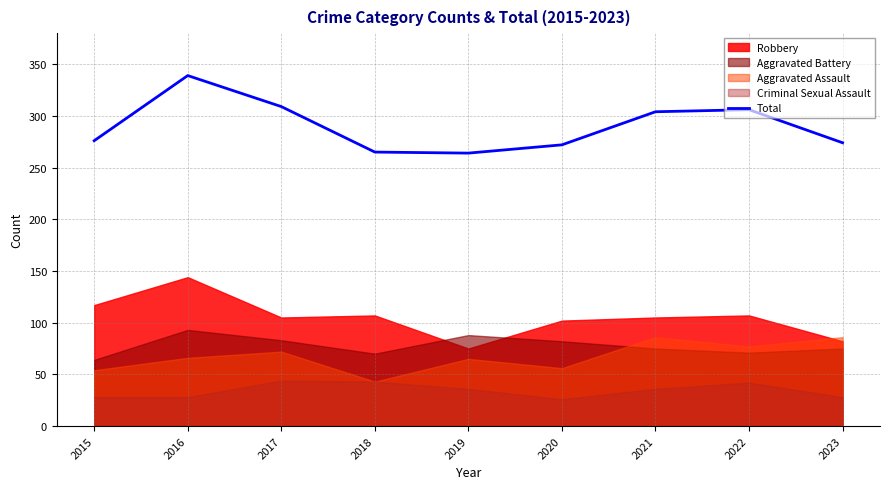

Between 2022 and 2019, which is larger?

2022